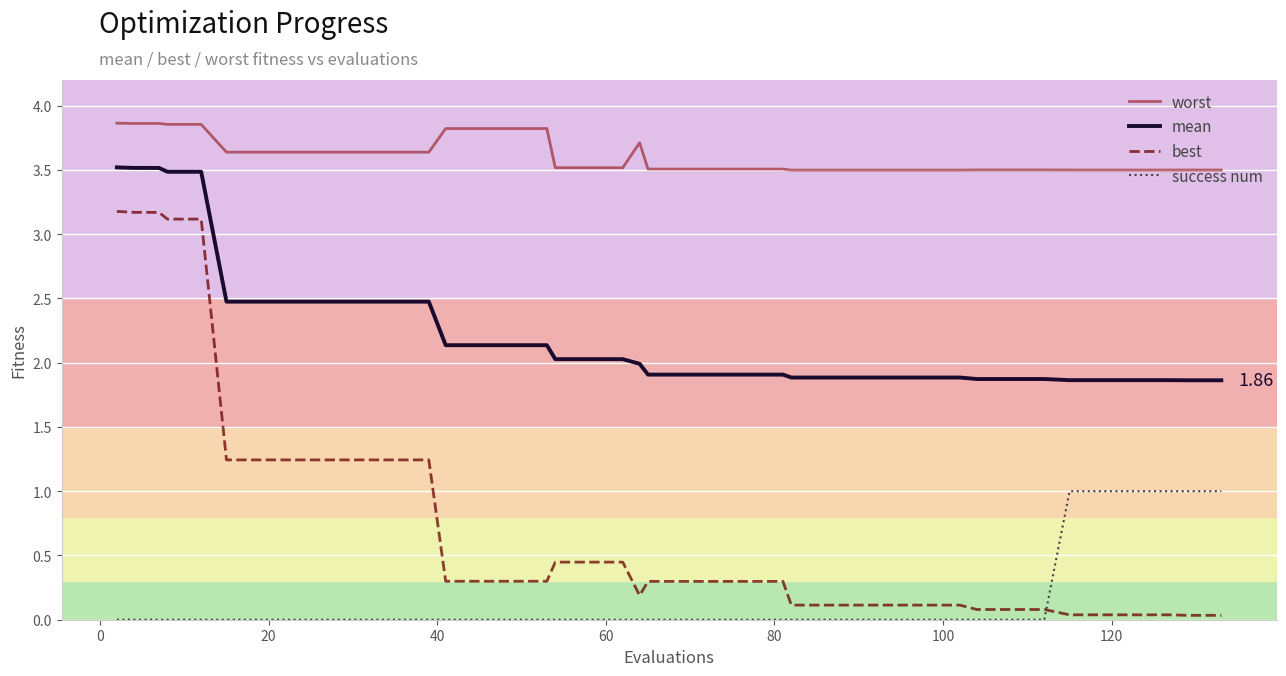

Which series has the largest total across all categories?

worst